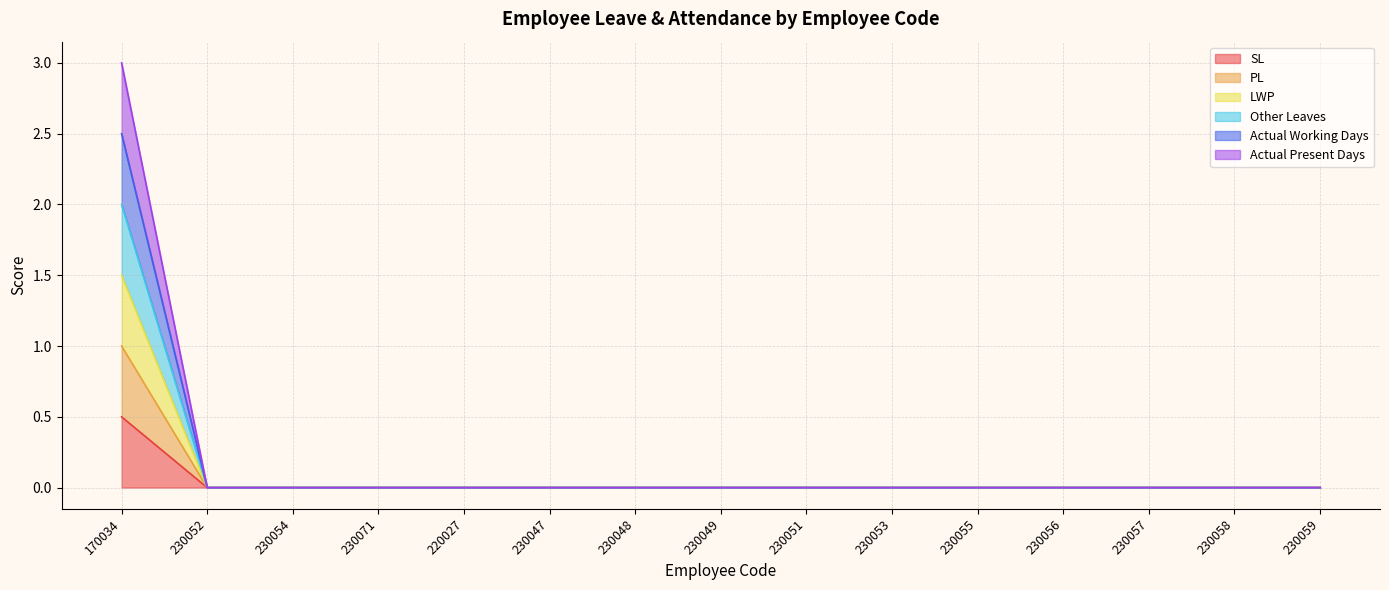

At which category is the sum across all series the highest?

170034